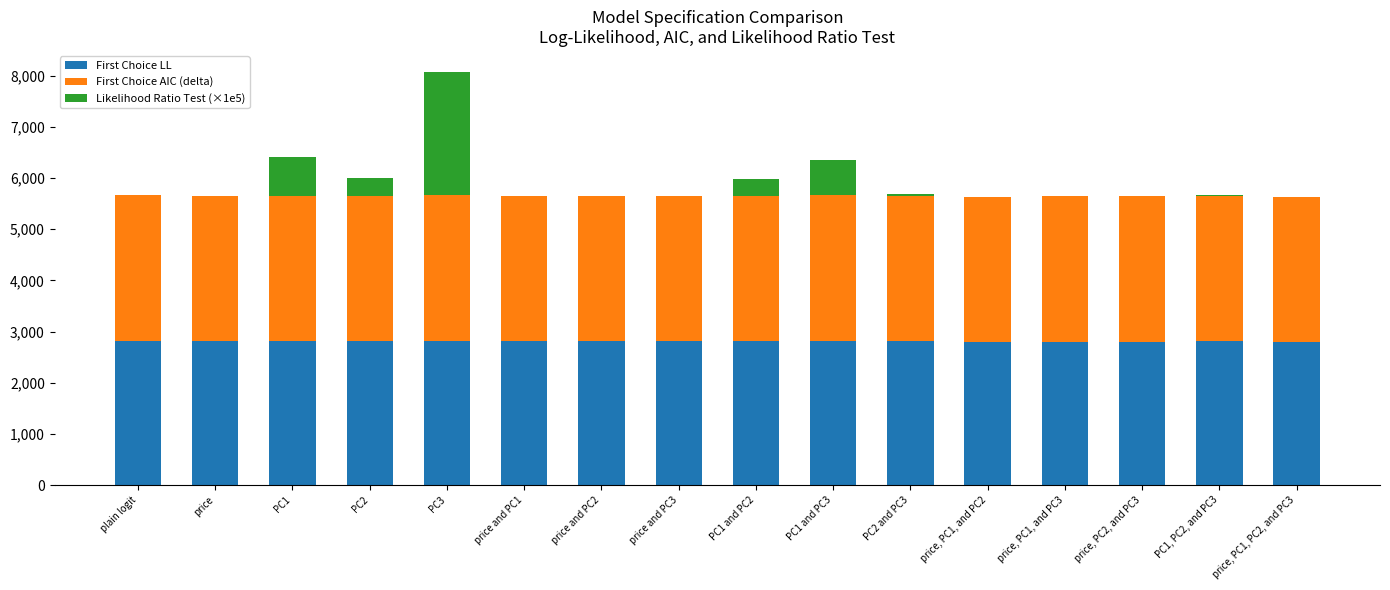

What is the sum of all First Choice LL values?

44929.7